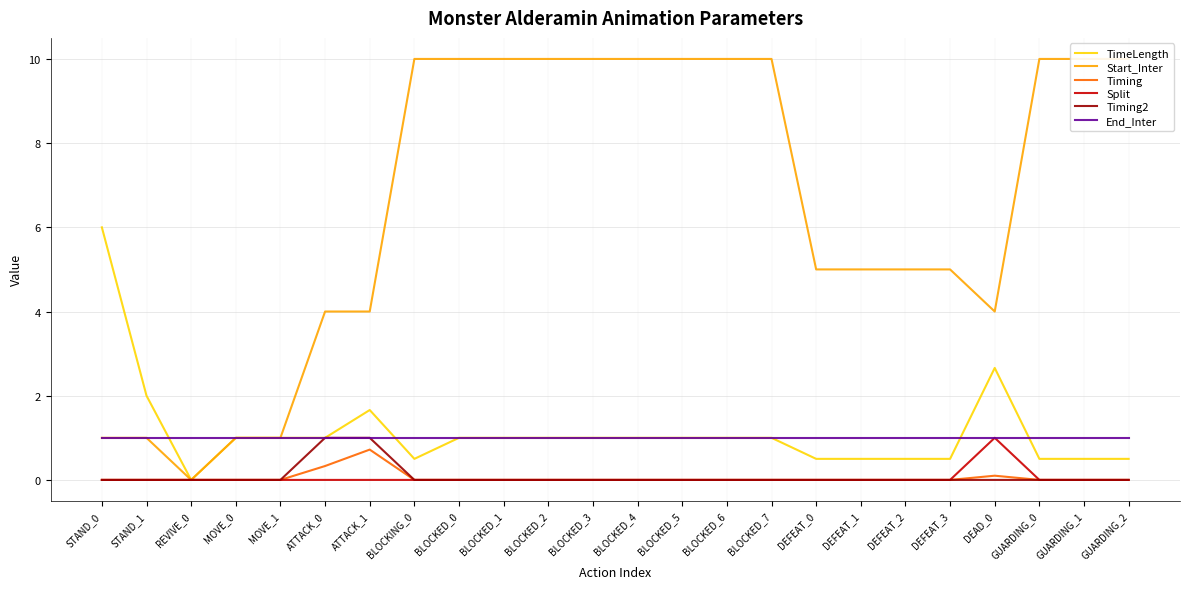

Which has a higher value, BLOCKED_2 or DEFEAT_1?

BLOCKED_2